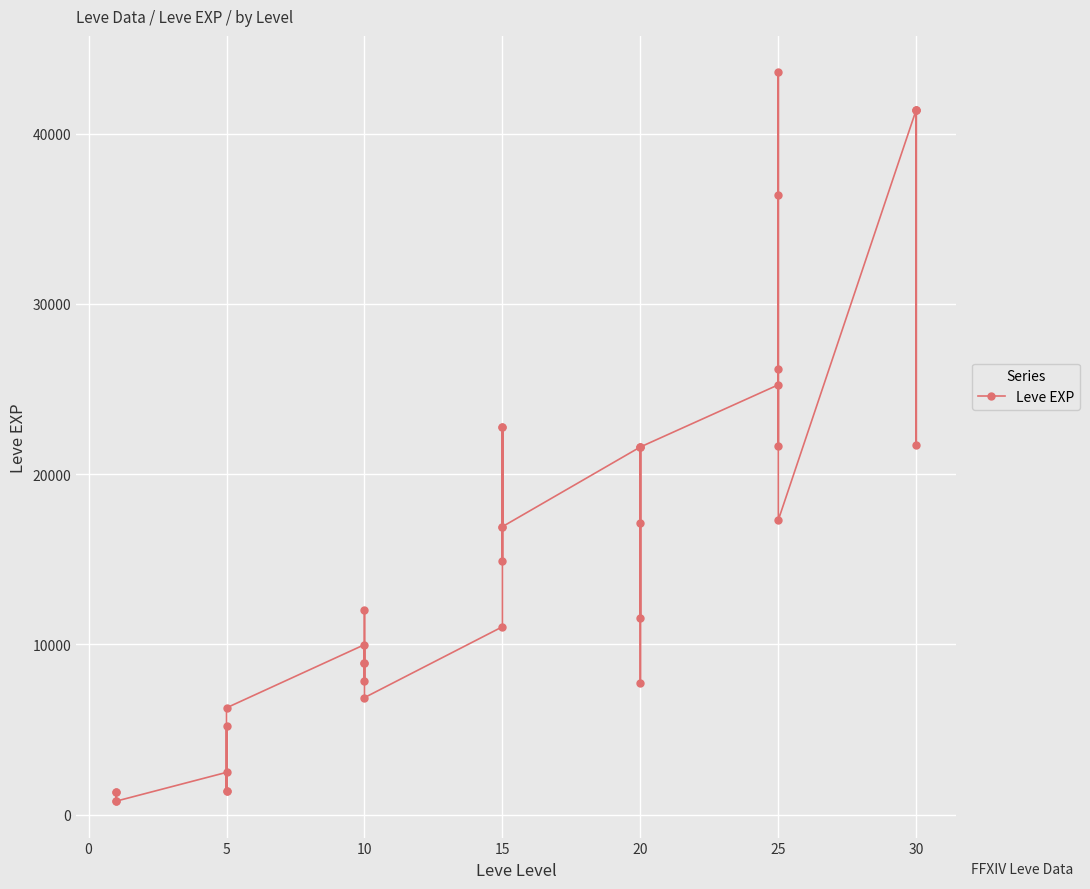

What is the difference between the maximum and second lowest values?

42800